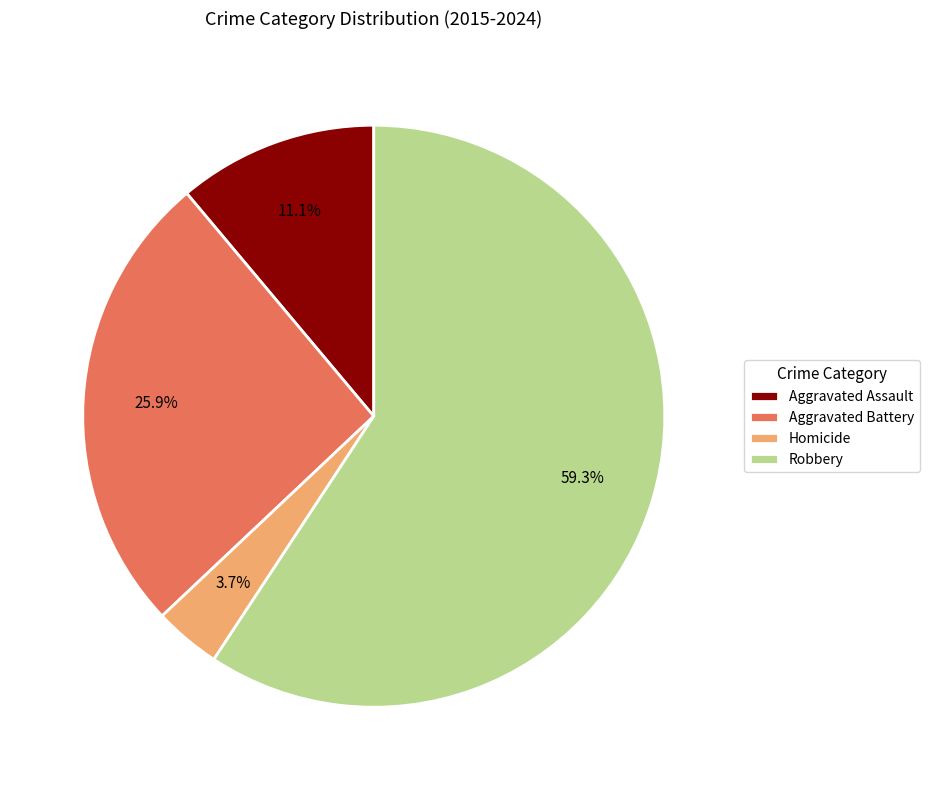

How much of the chart is everything except Aggravated Battery?

74.1%